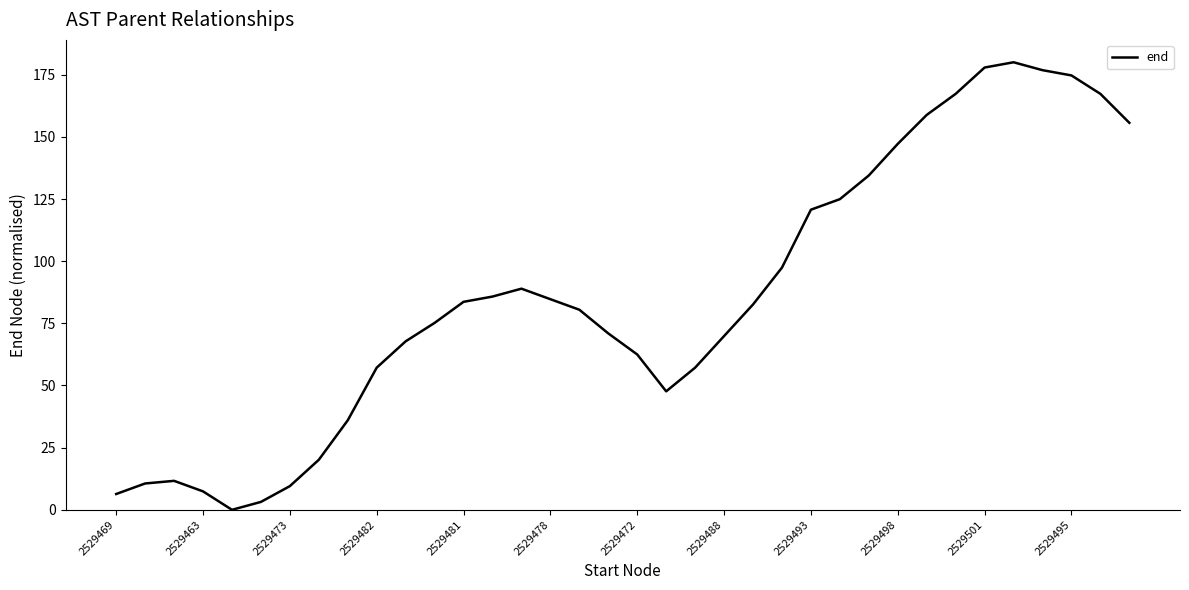

What is the maximum value shown in the chart?

180.0